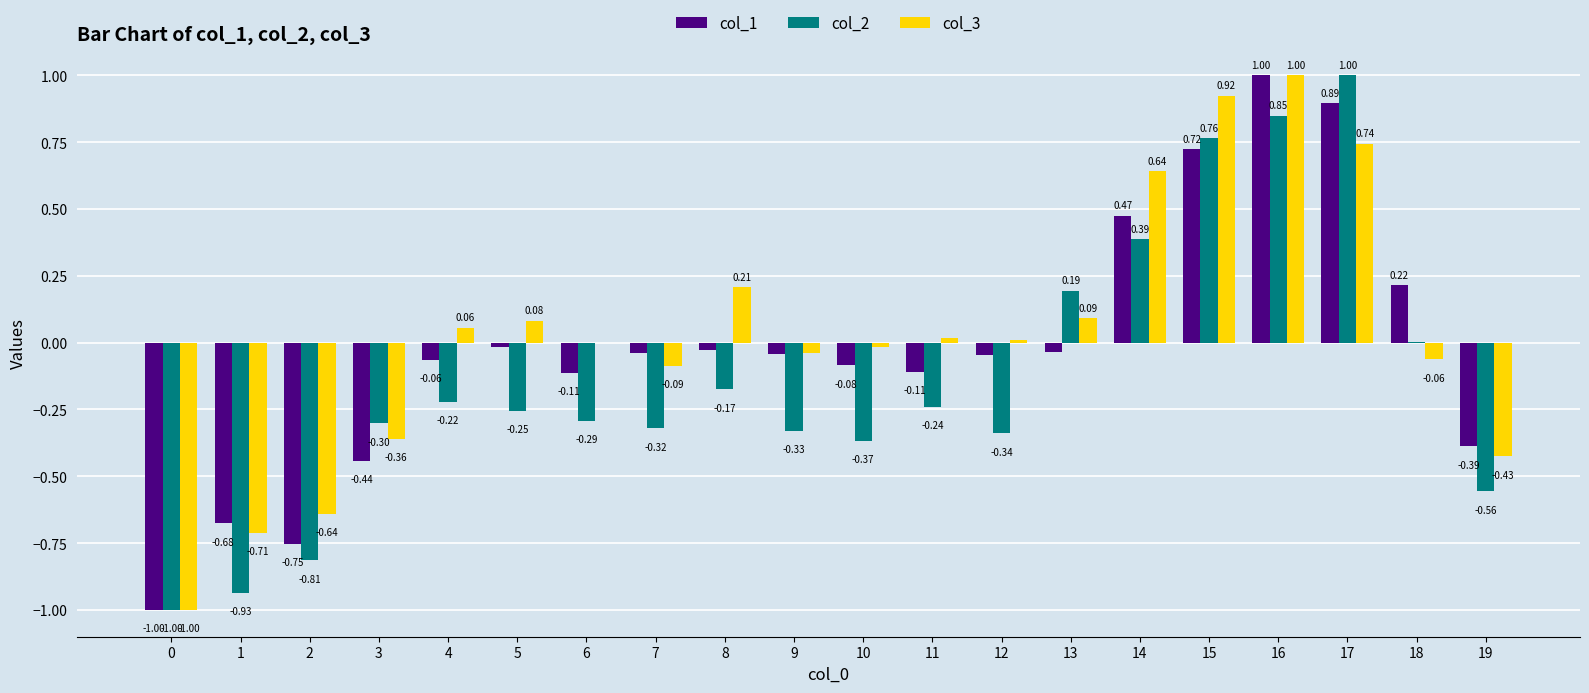

What is the sum of the col_2 values at 3 and 8?

-0.5